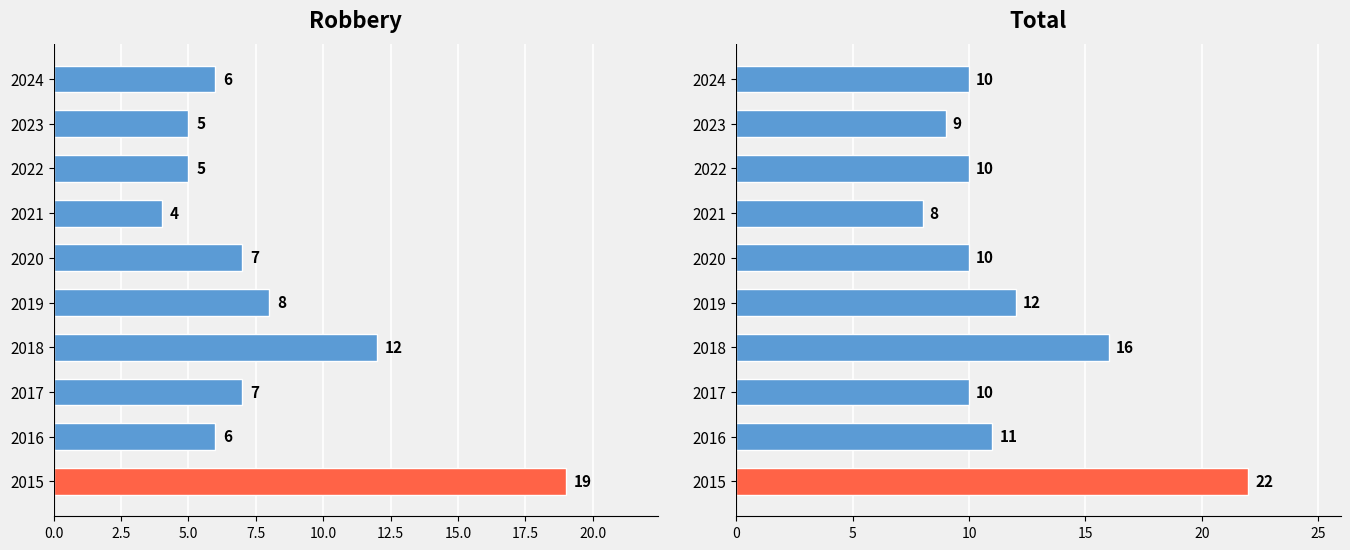

What is the lowest value of the Total series?

8